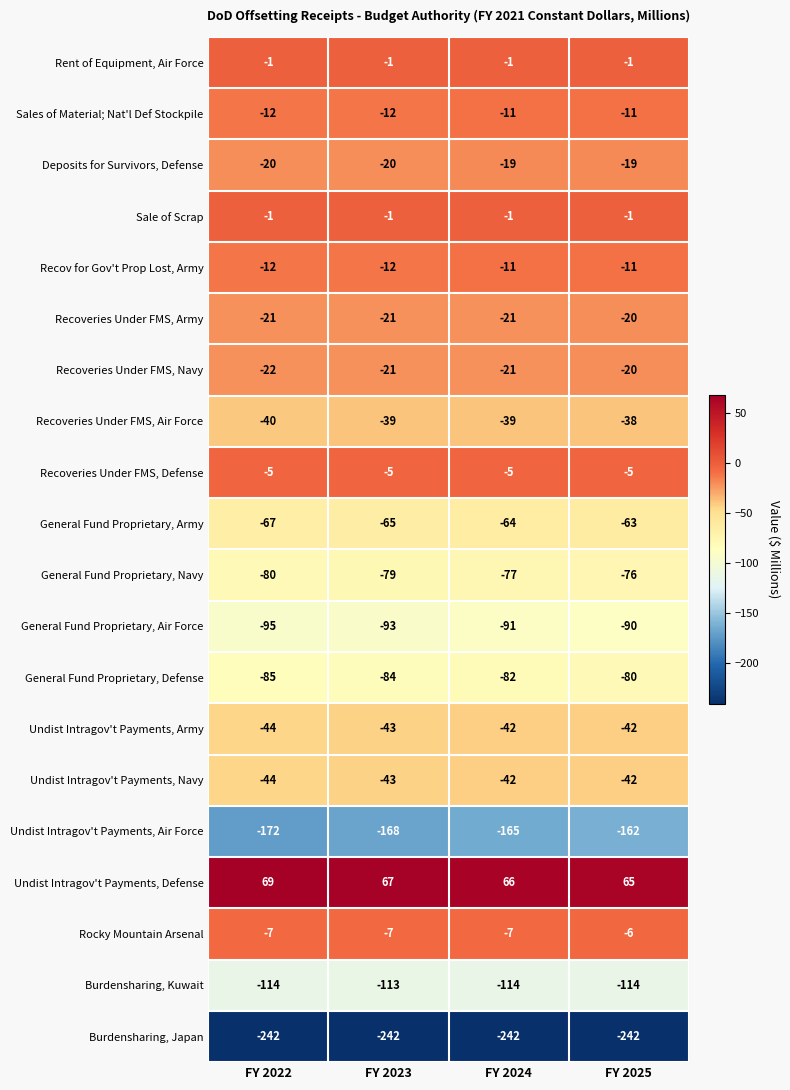

Where does the Undist Intragov't Payments, Defense series first go above 67?

FY 2022